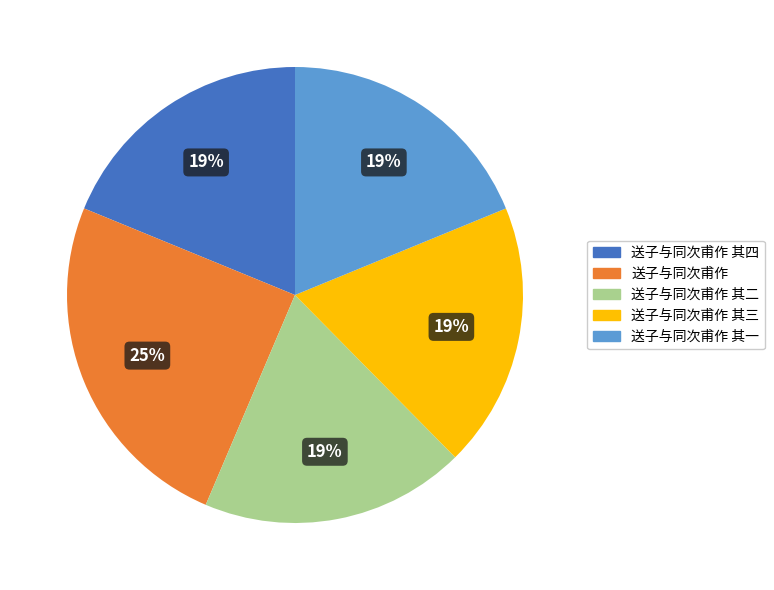

What is the largest slice in the pie chart?

送子与同次甫作